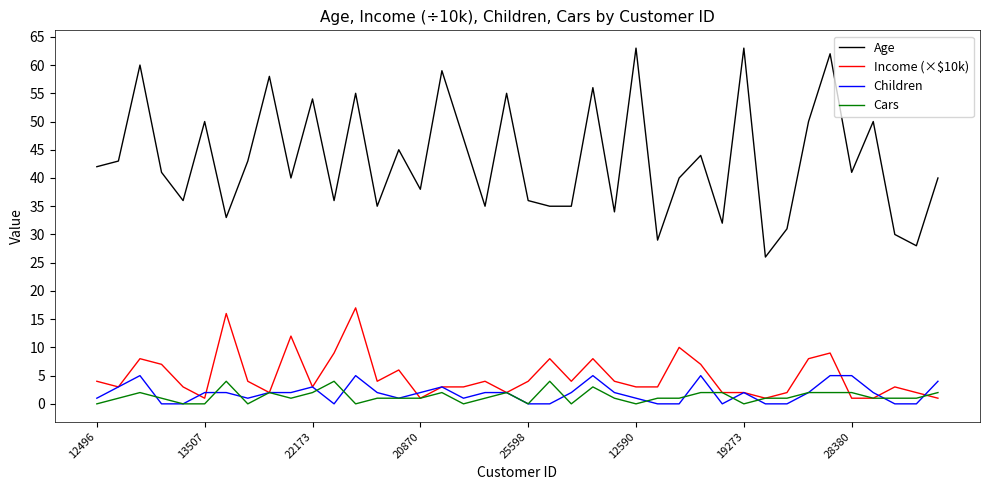

True or false: Children and Age cross at least once.

False